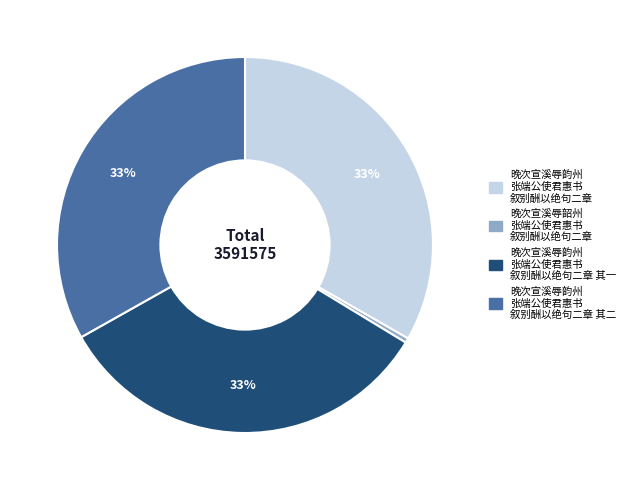

To the nearest percent, what is the difference between the largest and smallest slice percentages?

33%